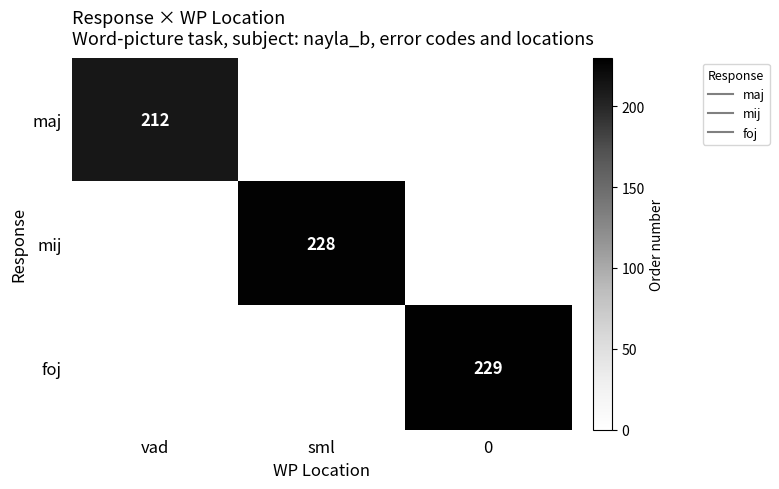

Which has a higher value, vad or sml?

vad